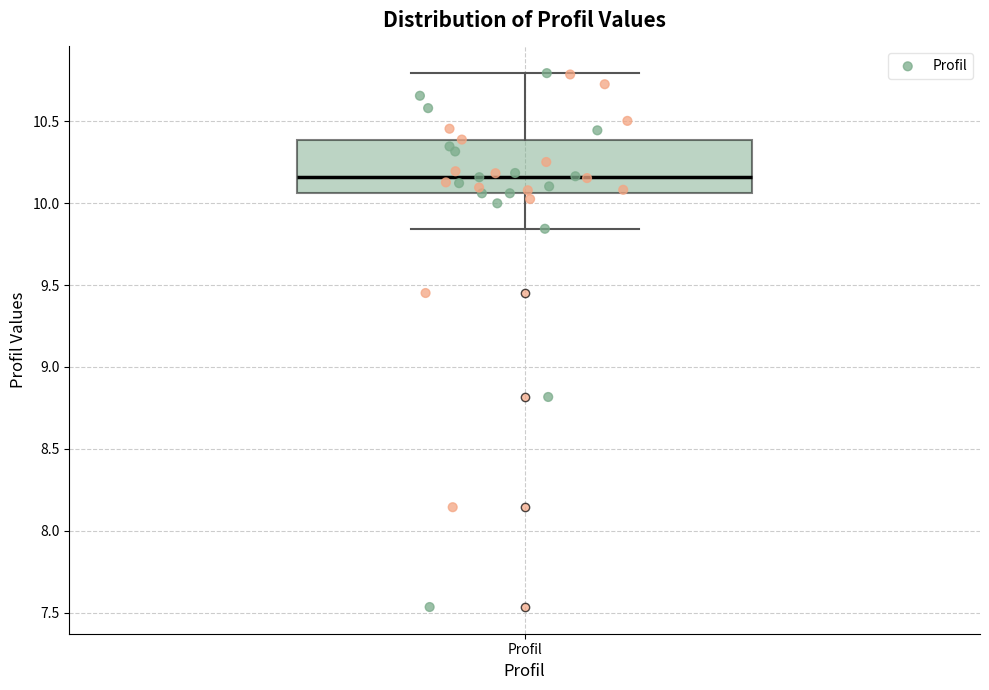

Transcribe this box plot: give where the median line is, the range the box spans, and where the two whiskers end, as read against the y-axis. The values are not printed on the chart, so give them approximately, as read against the axis.

median 10.15, box 10.05 to 10.40, whiskers 9.85 to 10.80